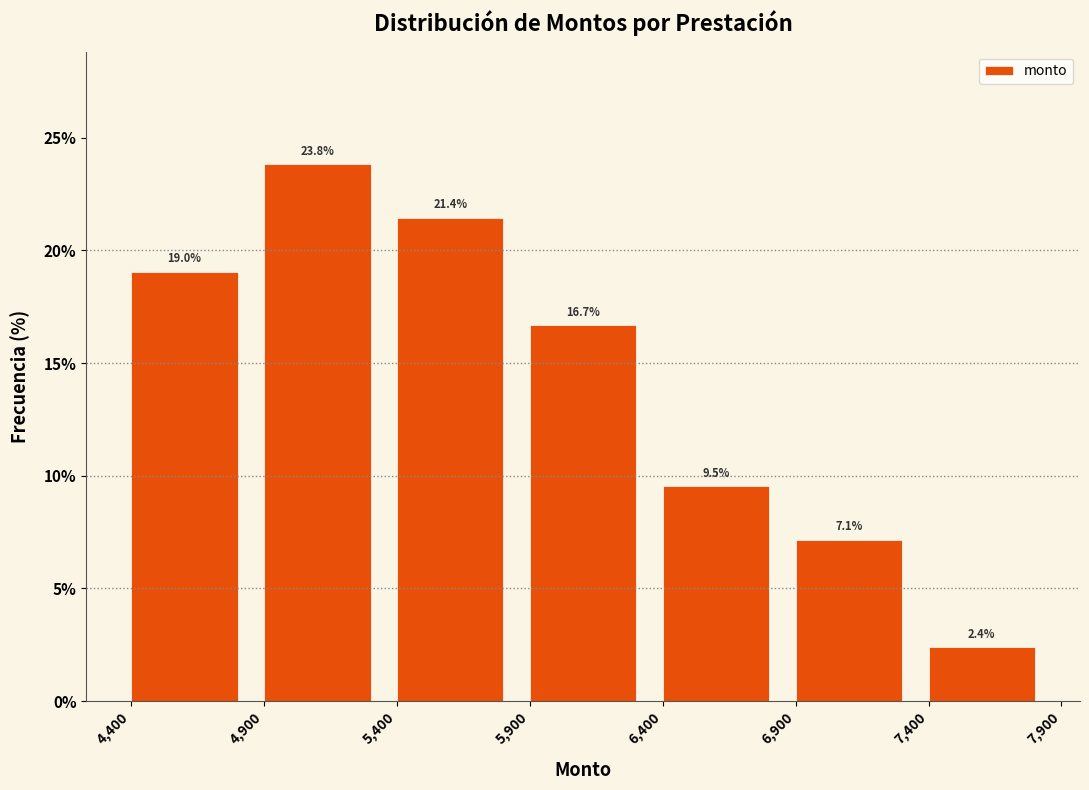

Reading left to right, transcribe this chart: for each bar, give the range it covers on the x-axis and its height.

4,400 to 4,900: 19.0
4,900 to 5,400: 23.8
5,400 to 5,900: 21.4
5,900 to 6,400: 16.7
6,400 to 6,900: 9.5
6,900 to 7,400: 7.1
7,400 to 7,900: 2.4